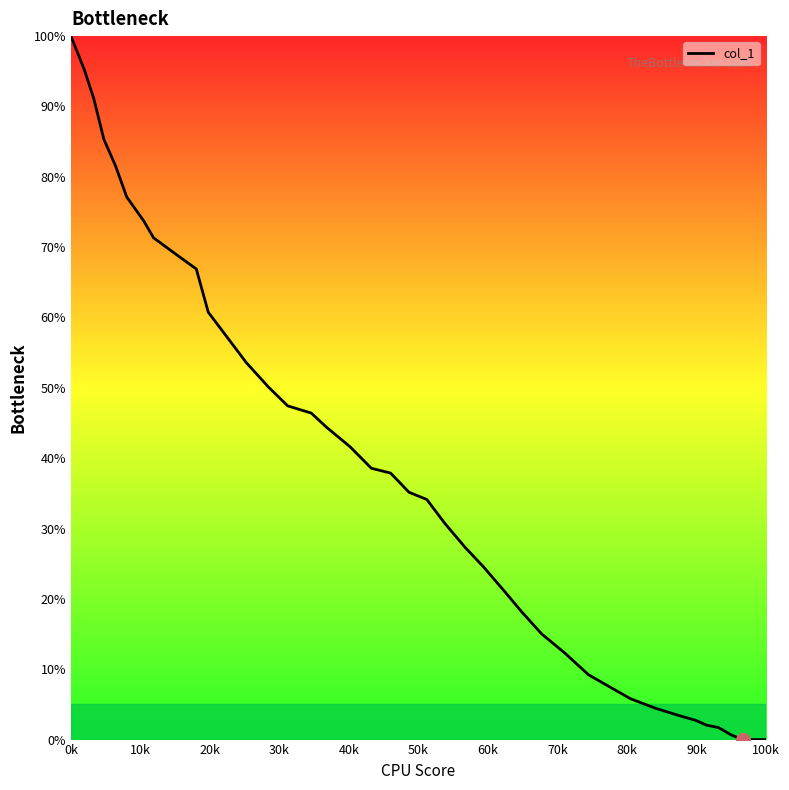

What is the maximum value shown in the chart?

100.0